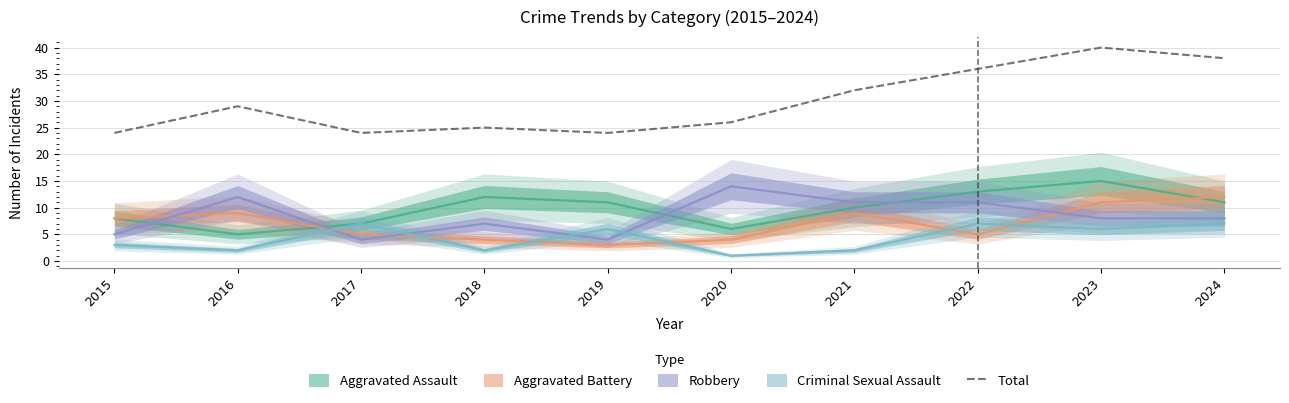

Reading left to right, list all the values displayed in this chart.

24	29	24	25	24	26	32	36	40	38